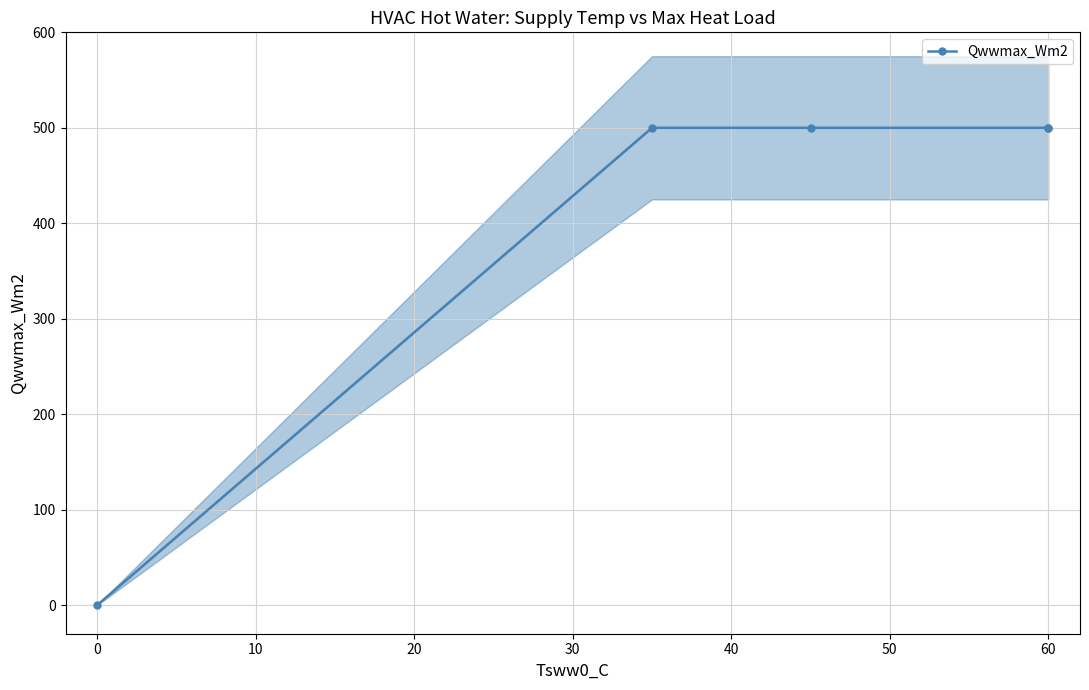

What is the difference between the second highest and minimum values?

500